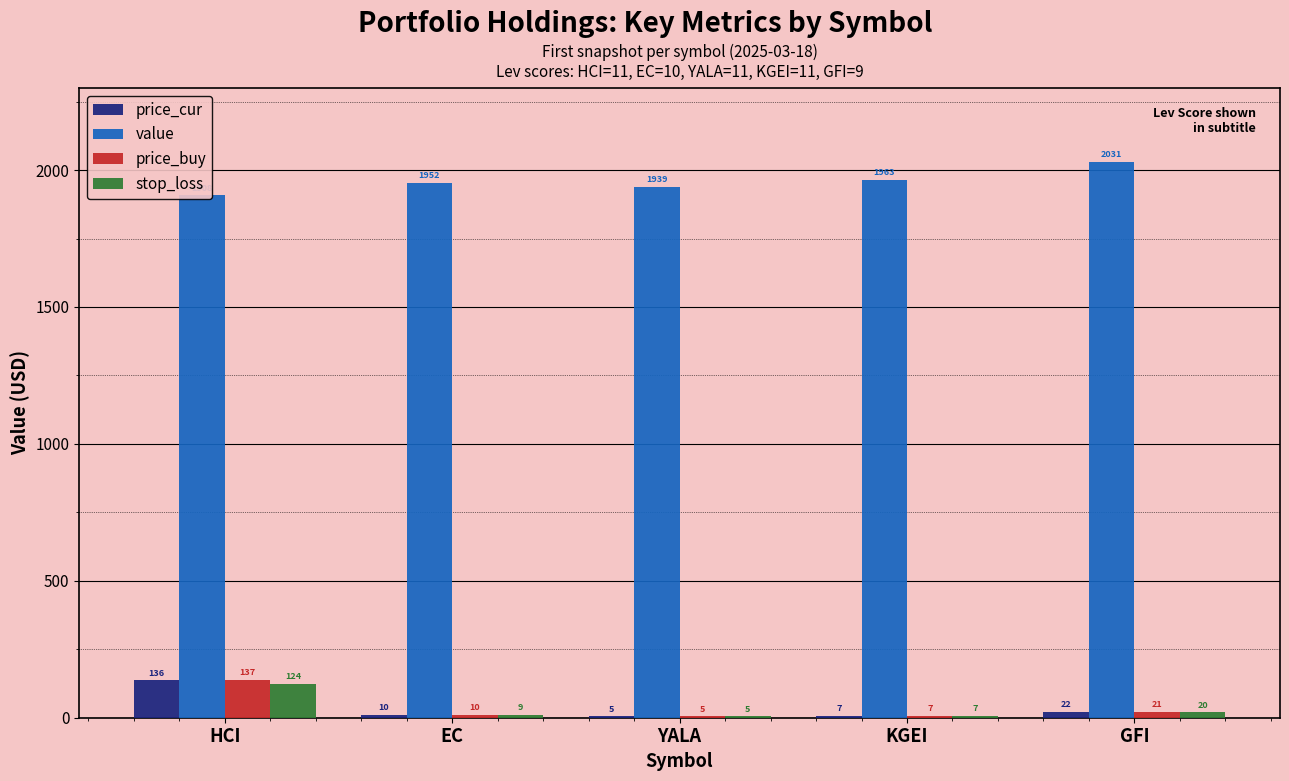

What is the difference between the second highest and minimum values in the price_buy series?

16.1